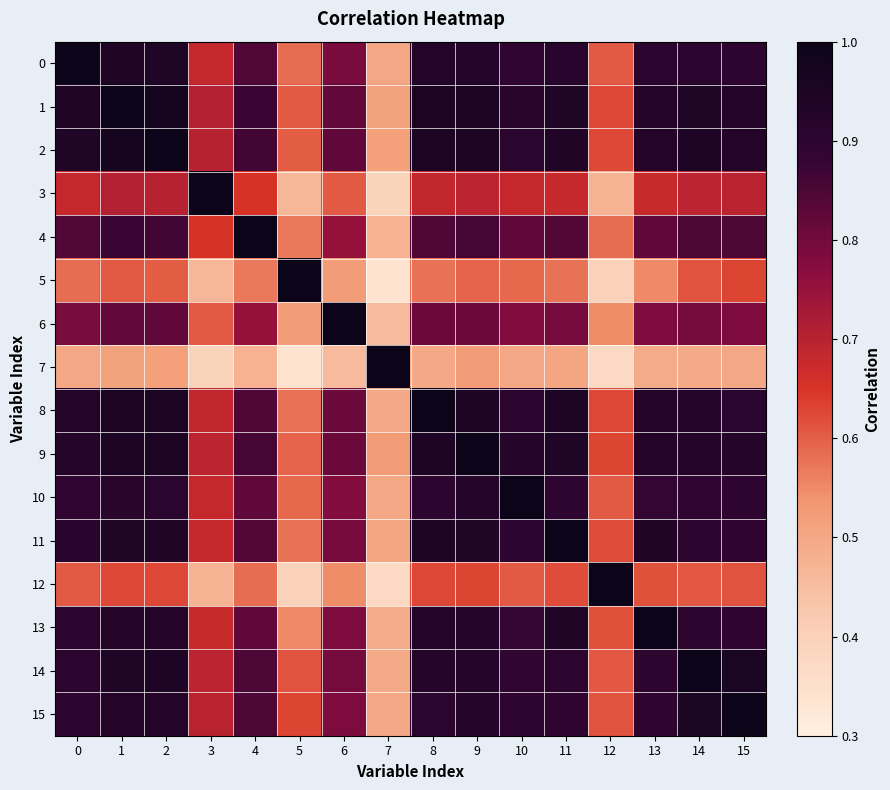

Reading left to right, extract all data points from this chart.

0: 0=1.0	1=0.9	2=0.9	3=0.7	4=0.8	5=0.6	6=0.8	7=0.5	8=0.9	9=0.9	10=0.9	11=0.9	12=0.6	13=0.9	14=0.9	15=0.9
1: 0=0.9	1=1.0	2=1.0	3=0.7	4=0.9	5=0.6	6=0.8	7=0.5	8=1.0	9=0.9	10=0.9	11=0.9	12=0.6	13=0.9	14=0.9	15=0.9
2: 0=0.9	1=1.0	2=1.0	3=0.7	4=0.9	5=0.6	6=0.8	7=0.5	8=1.0	9=1.0	10=0.9	11=0.9	12=0.6	13=0.9	14=0.9	15=0.9
3: 0=0.7	1=0.7	2=0.7	3=1.0	4=0.7	5=0.5	6=0.6	7=0.4	8=0.7	9=0.7	10=0.7	11=0.7	12=0.5	13=0.7	14=0.7	15=0.7
4: 0=0.8	1=0.9	2=0.9	3=0.7	4=1.0	5=0.6	6=0.8	7=0.5	8=0.8	9=0.9	10=0.8	11=0.8	12=0.6	13=0.8	14=0.8	15=0.8
5: 0=0.6	1=0.6	2=0.6	3=0.5	4=0.6	5=1.0	6=0.5	7=0.3	8=0.6	9=0.6	10=0.6	11=0.6	12=0.4	13=0.6	14=0.6	15=0.6
6: 0=0.8	1=0.8	2=0.8	3=0.6	4=0.8	5=0.5	6=1.0	7=0.5	8=0.8	9=0.8	10=0.8	11=0.8	12=0.5	13=0.8	14=0.8	15=0.8
7: 0=0.5	1=0.5	2=0.5	3=0.4	4=0.5	5=0.3	6=0.5	7=1.0	8=0.5	9=0.5	10=0.5	11=0.5	12=0.4	13=0.5	14=0.5	15=0.5
8: 0=0.9	1=1.0	2=1.0	3=0.7	4=0.8	5=0.6	6=0.8	7=0.5	8=1.0	9=0.9	10=0.9	11=0.9	12=0.6	13=0.9	14=0.9	15=0.9
9: 0=0.9	1=0.9	2=1.0	3=0.7	4=0.9	5=0.6	6=0.8	7=0.5	8=0.9	9=1.0	10=0.9	11=0.9	12=0.6	13=0.9	14=0.9	15=0.9
10: 0=0.9	1=0.9	2=0.9	3=0.7	4=0.8	5=0.6	6=0.8	7=0.5	8=0.9	9=0.9	10=1.0	11=0.9	12=0.6	13=0.9	14=0.9	15=0.9
11: 0=0.9	1=0.9	2=0.9	3=0.7	4=0.8	5=0.6	6=0.8	7=0.5	8=0.9	9=0.9	10=0.9	11=1.0	12=0.6	13=0.9	14=0.9	15=0.9
12: 0=0.6	1=0.6	2=0.6	3=0.5	4=0.6	5=0.4	6=0.5	7=0.4	8=0.6	9=0.6	10=0.6	11=0.6	12=1.0	13=0.6	14=0.6	15=0.6
13: 0=0.9	1=0.9	2=0.9	3=0.7	4=0.8	5=0.6	6=0.8	7=0.5	8=0.9	9=0.9	10=0.9	11=0.9	12=0.6	13=1.0	14=0.9	15=0.9
14: 0=0.9	1=0.9	2=0.9	3=0.7	4=0.8	5=0.6	6=0.8	7=0.5	8=0.9	9=0.9	10=0.9	11=0.9	12=0.6	13=0.9	14=1.0	15=1.0
15: 0=0.9	1=0.9	2=0.9	3=0.7	4=0.8	5=0.6	6=0.8	7=0.5	8=0.9	9=0.9	10=0.9	11=0.9	12=0.6	13=0.9	14=1.0	15=1.0